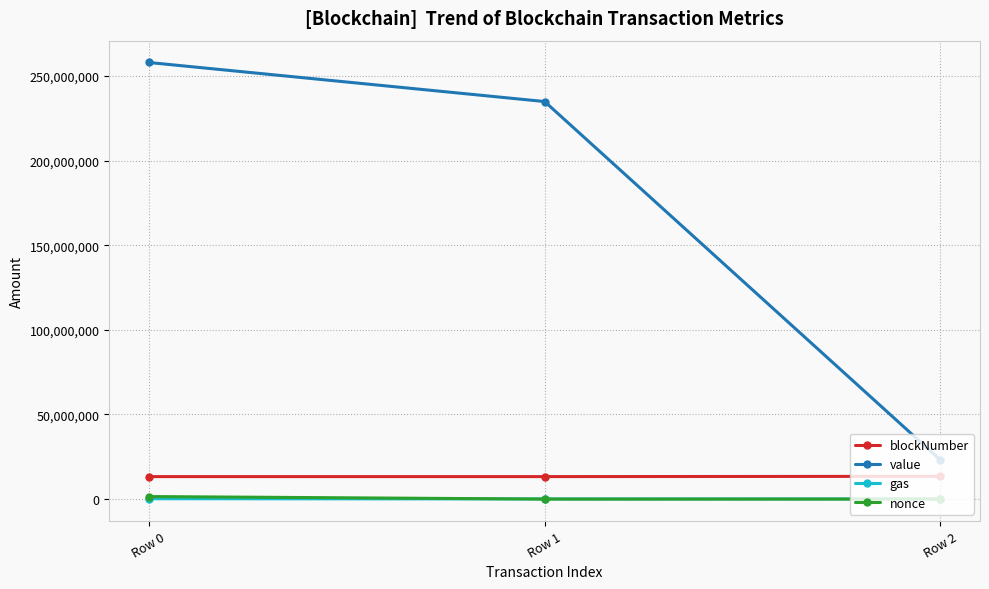

The value of blockNumber at Row 0 is 13271897. True or false?

True